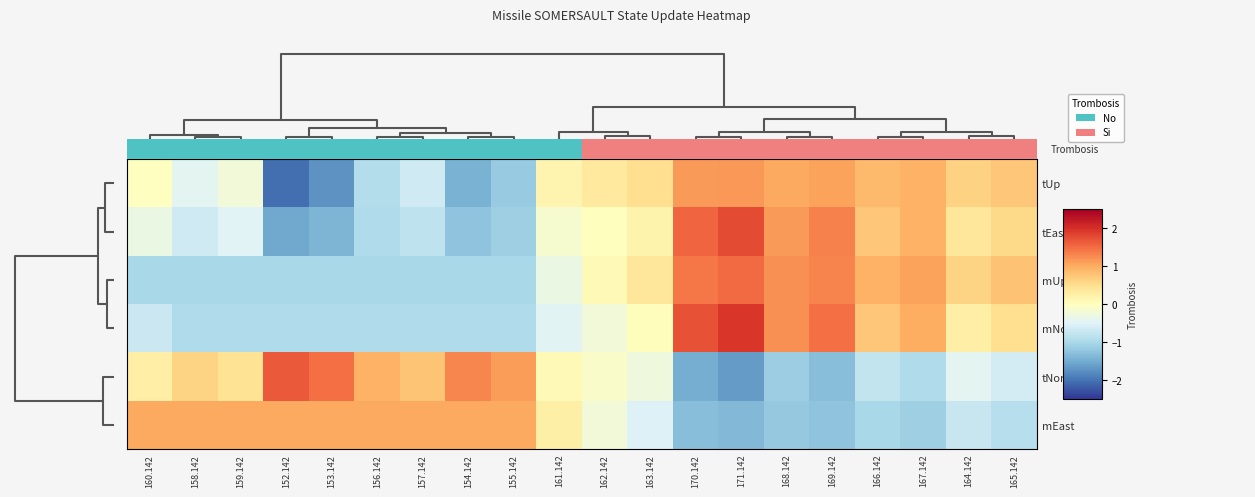

At how many categories does at least one series exceed 1?

14